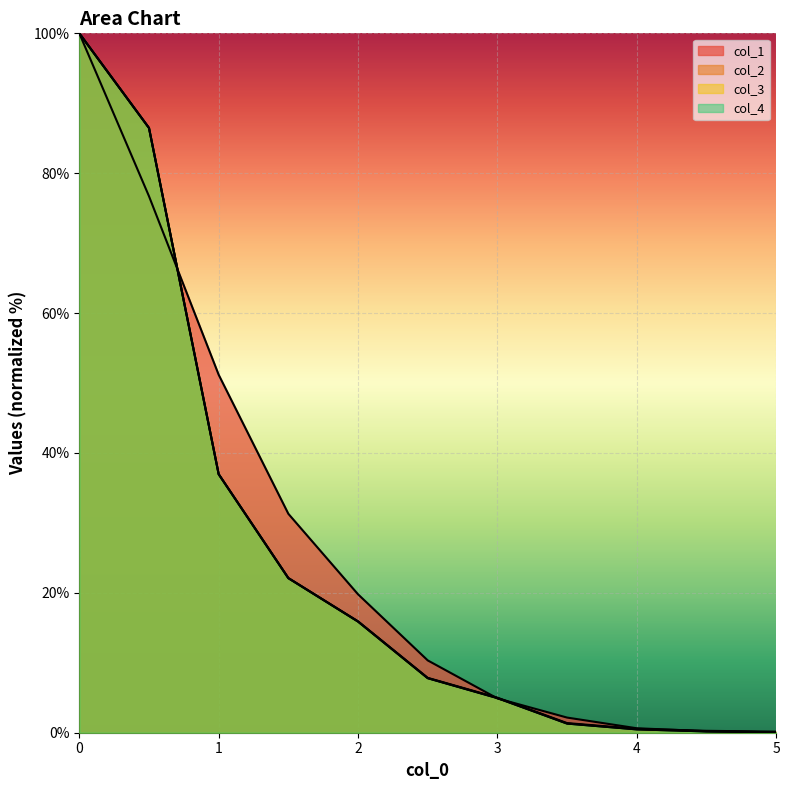

How many data points does each series have?

11